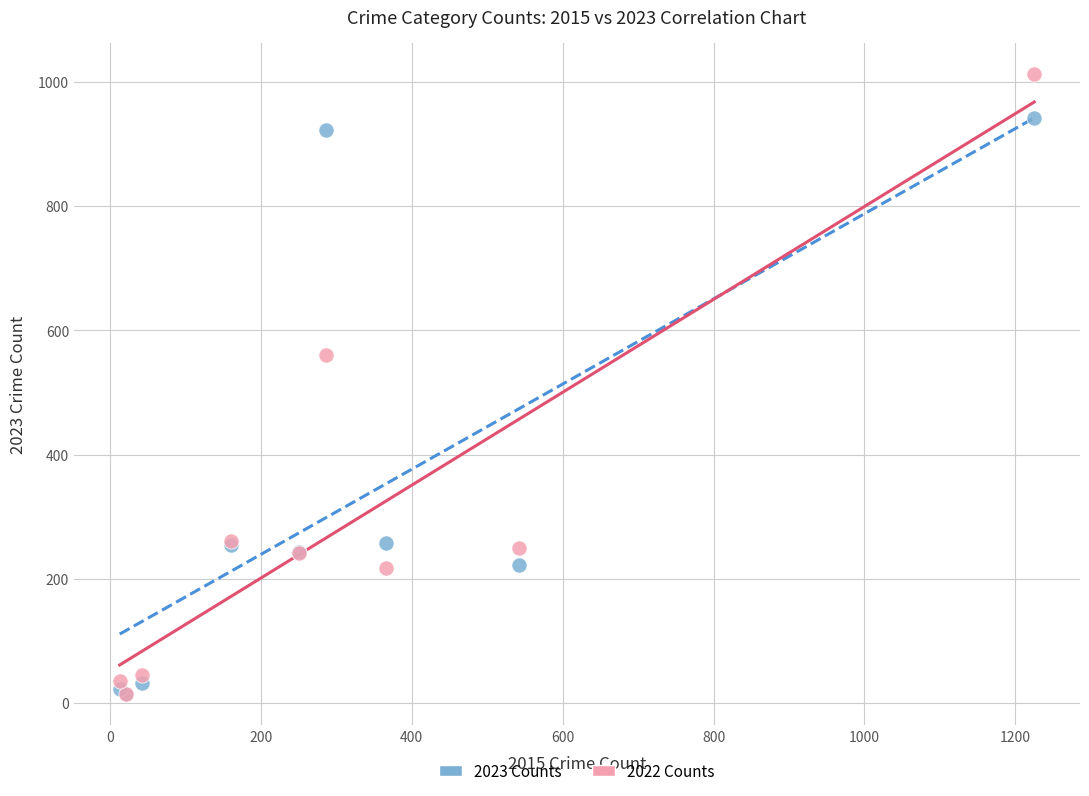

Which series reaches the maximum Y coordinate?

2022 Counts